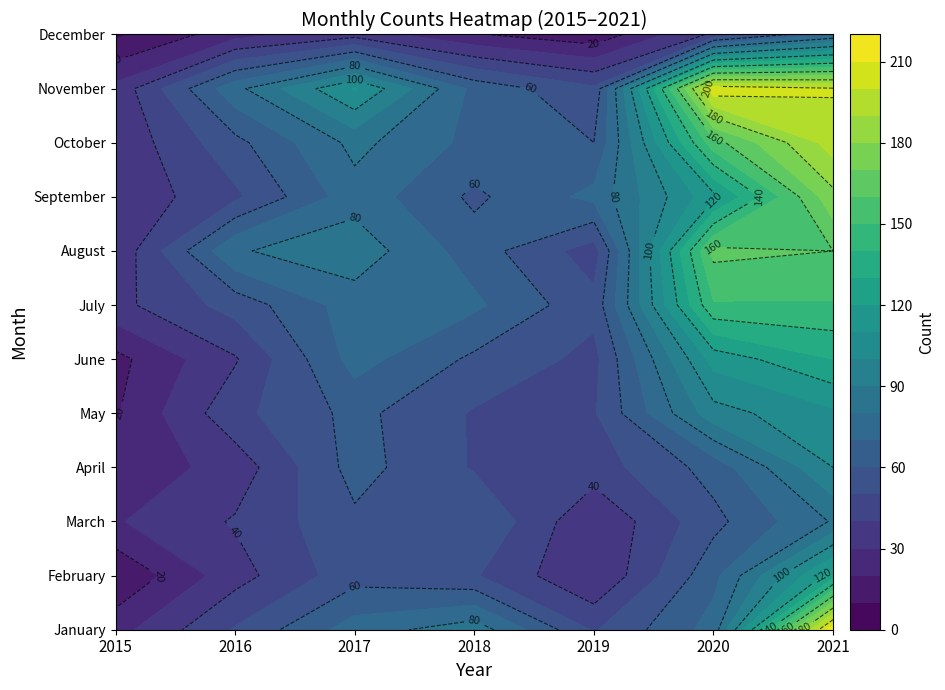

What is the average value of the June series?

68